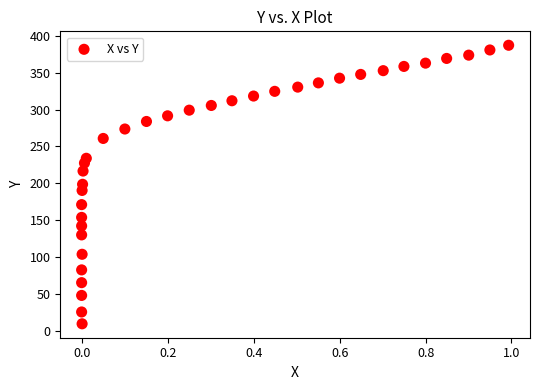

What is the range of Y values (max minus min)?

377.6